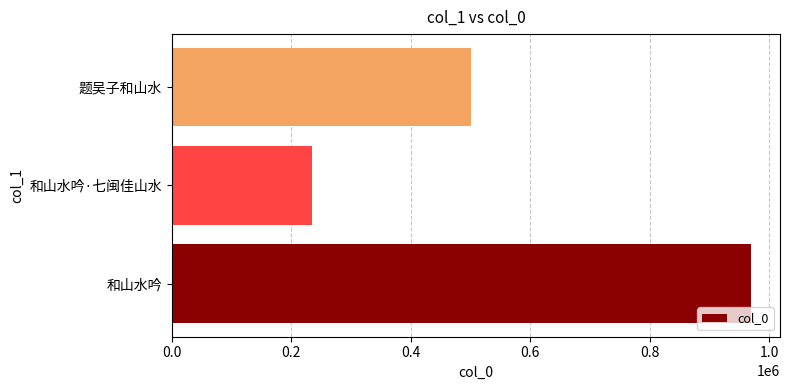

Are the bars grouped side by side (vs. stacked)?

No